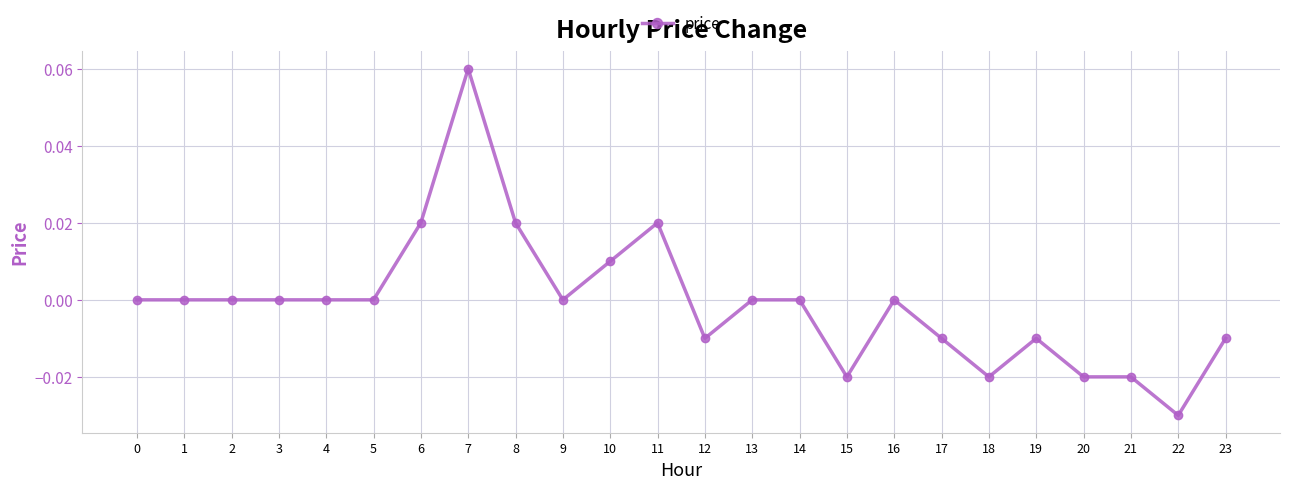

The chart shows a value of -0.0 at 22. True or false?

True